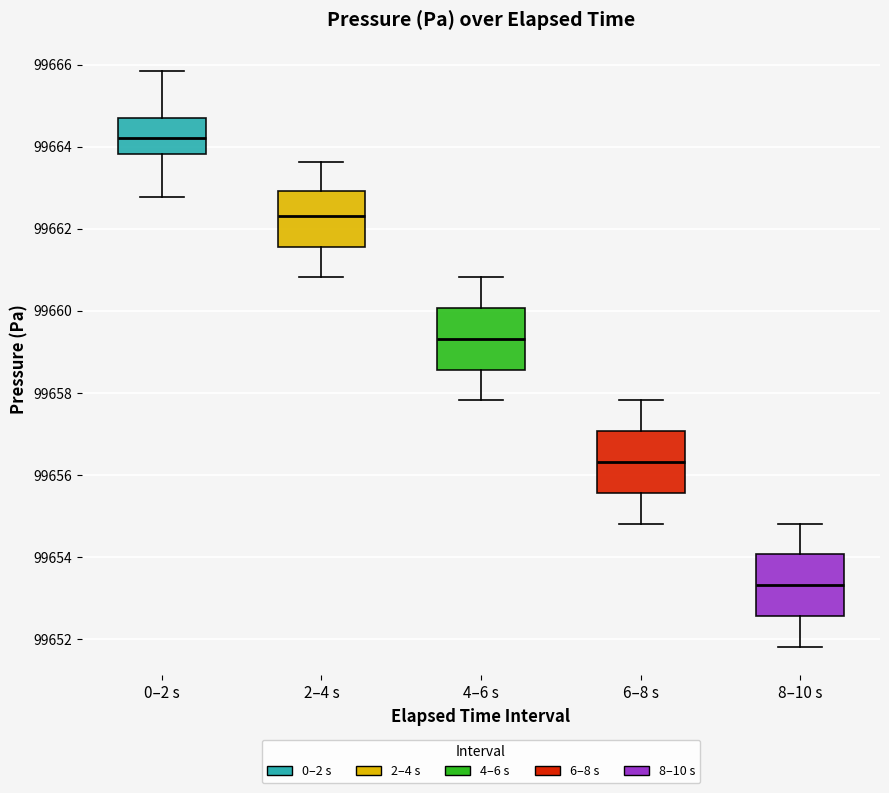

Where is the upper edge of the box for 2–4 s on the y-axis? The values are not printed on the chart, so give them approximately, as read against the axis.

99663.0